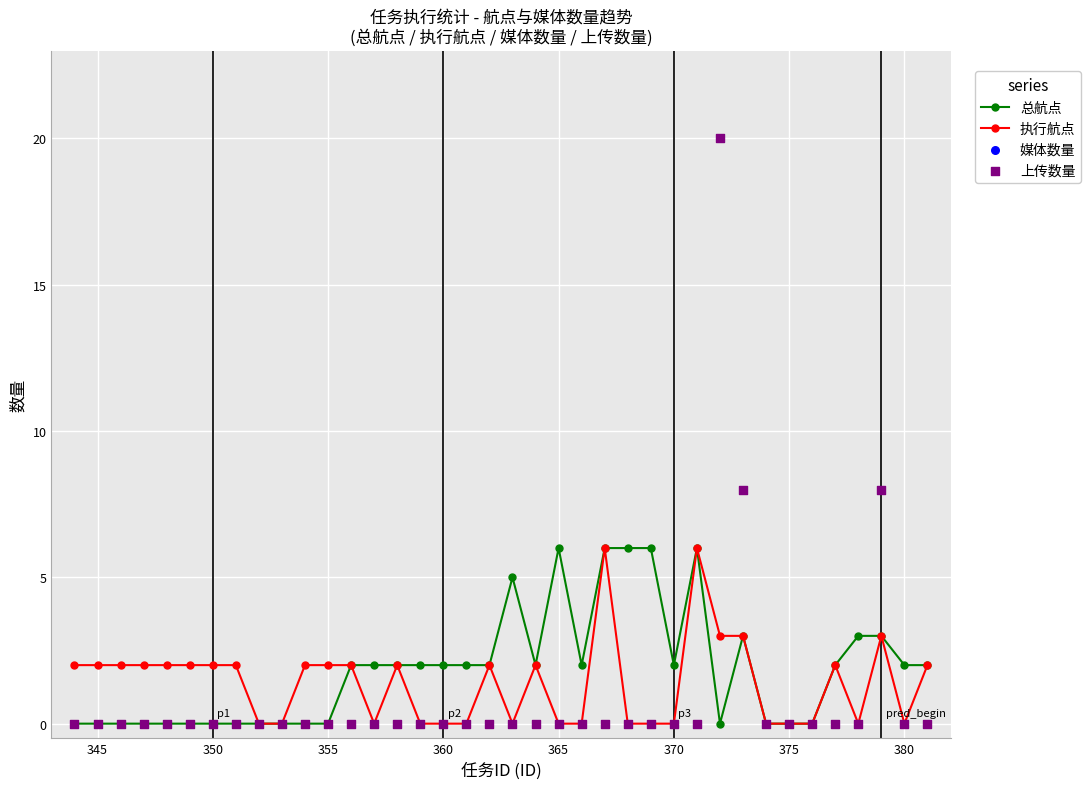

What are all the series names shown in the legend?

总航点, 执行航点, 媒体数量, 上传数量